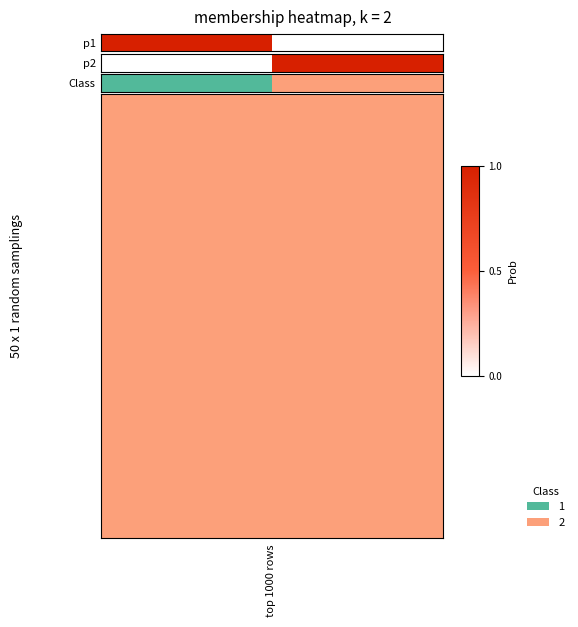

True or false: p2 has a value of 2 at 16.

False